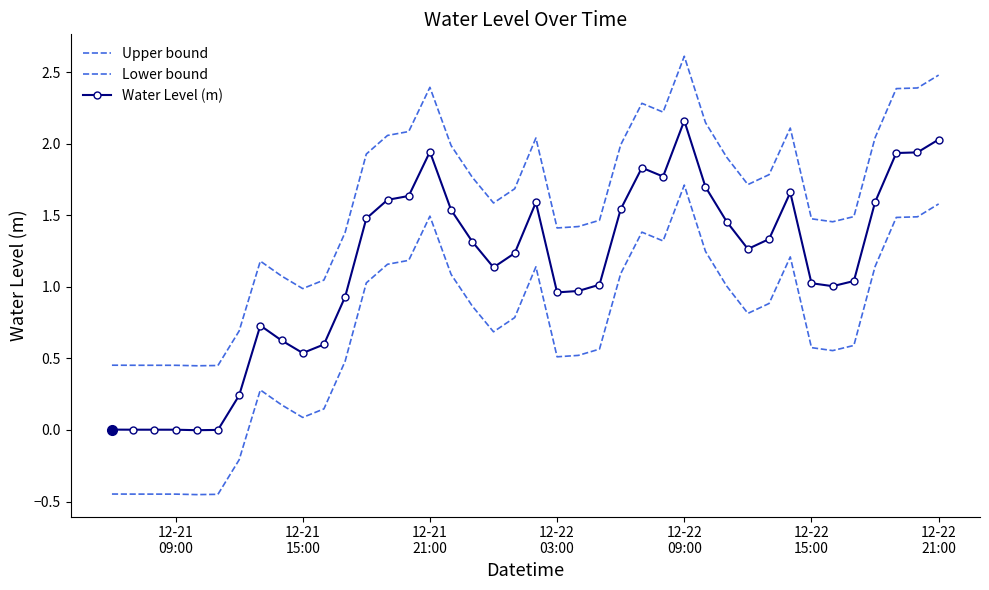

How many interior local peaks does the Lower bound series have?

6